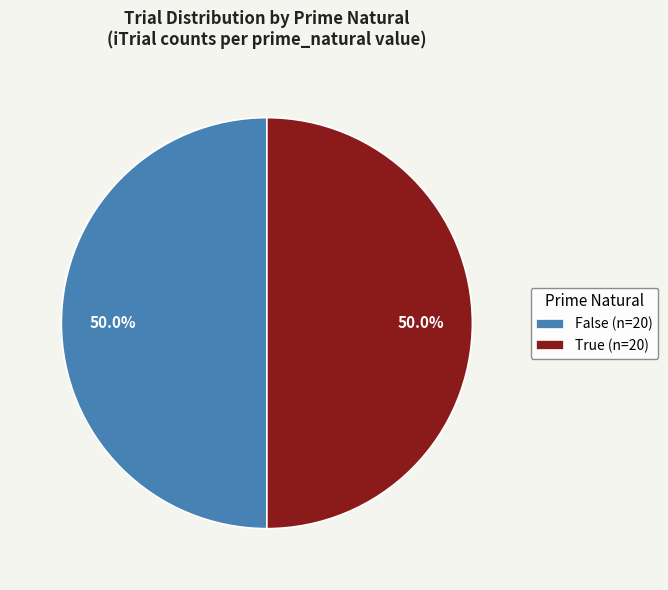

Is the sum of True (n=20) and False (n=20) greater than half?

Yes